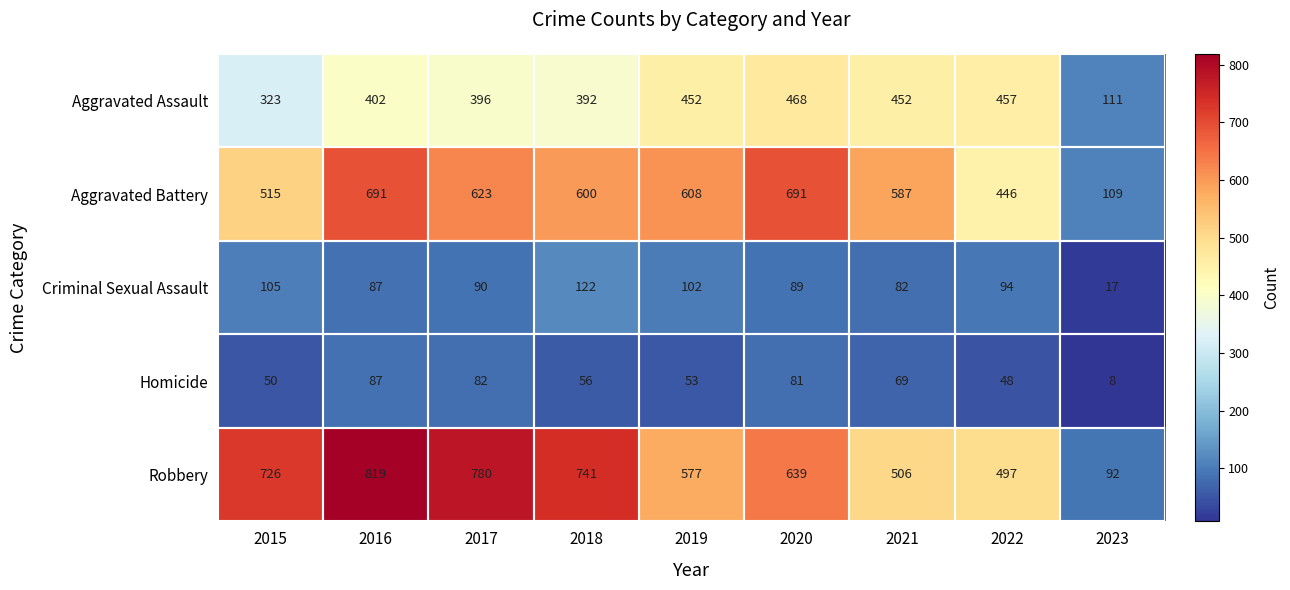

Which category has the lowest value in the Robbery series?

2023